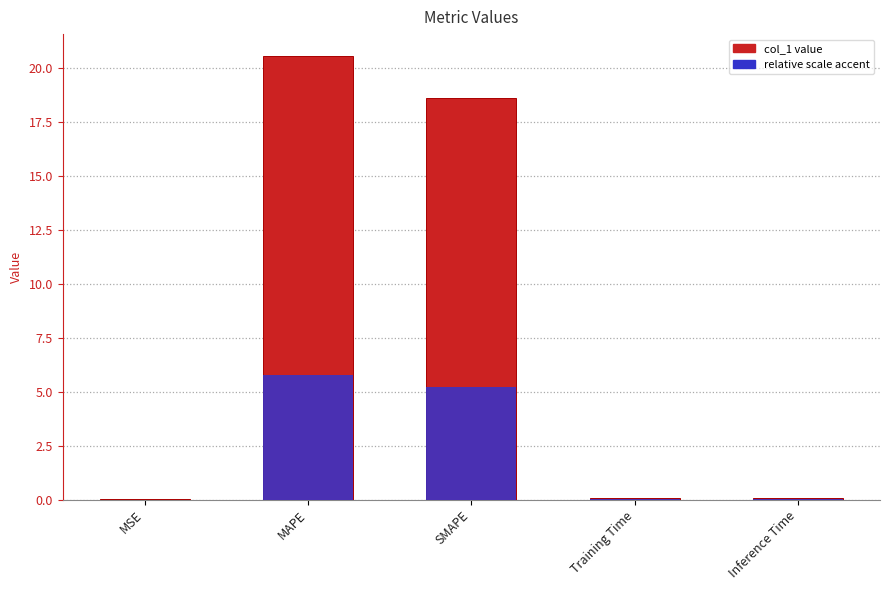

How many bars are there in total?

5